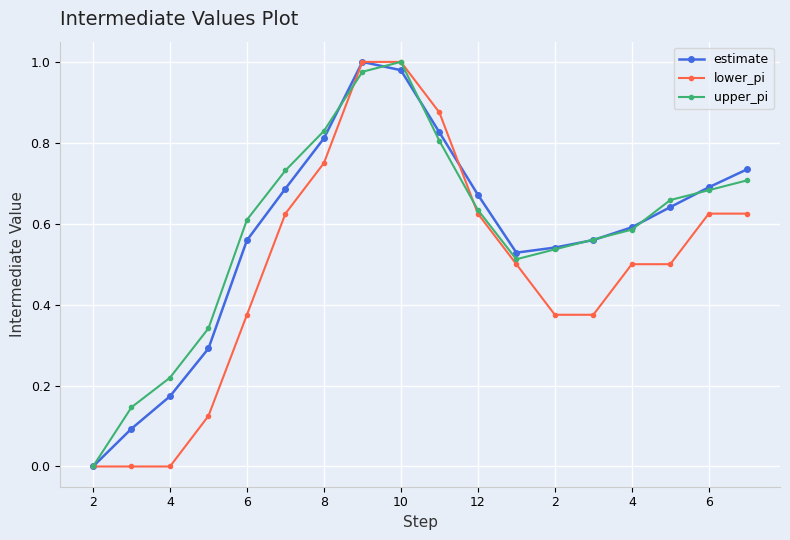

How many series are shown in this chart?

3